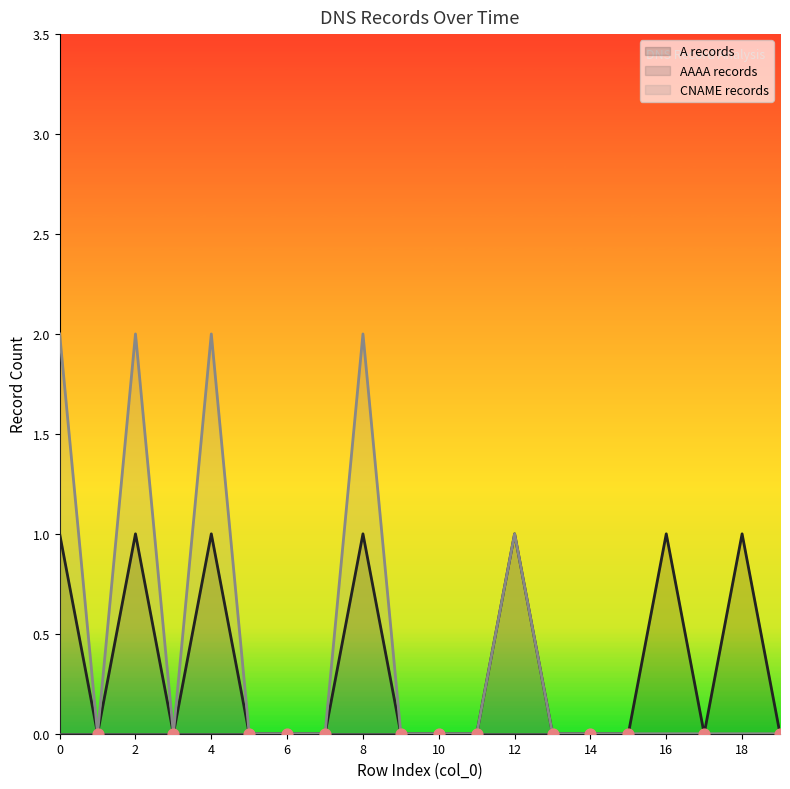

Is the value of A records at 7 greater than the value of CNAME records at 17?

No